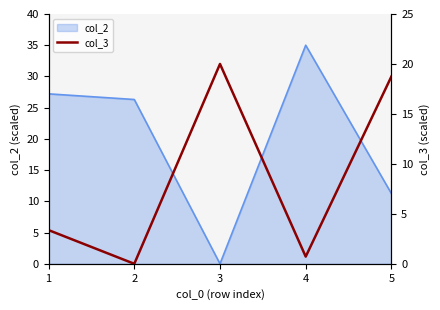

Which label corresponds to the smallest value in the chart?

2